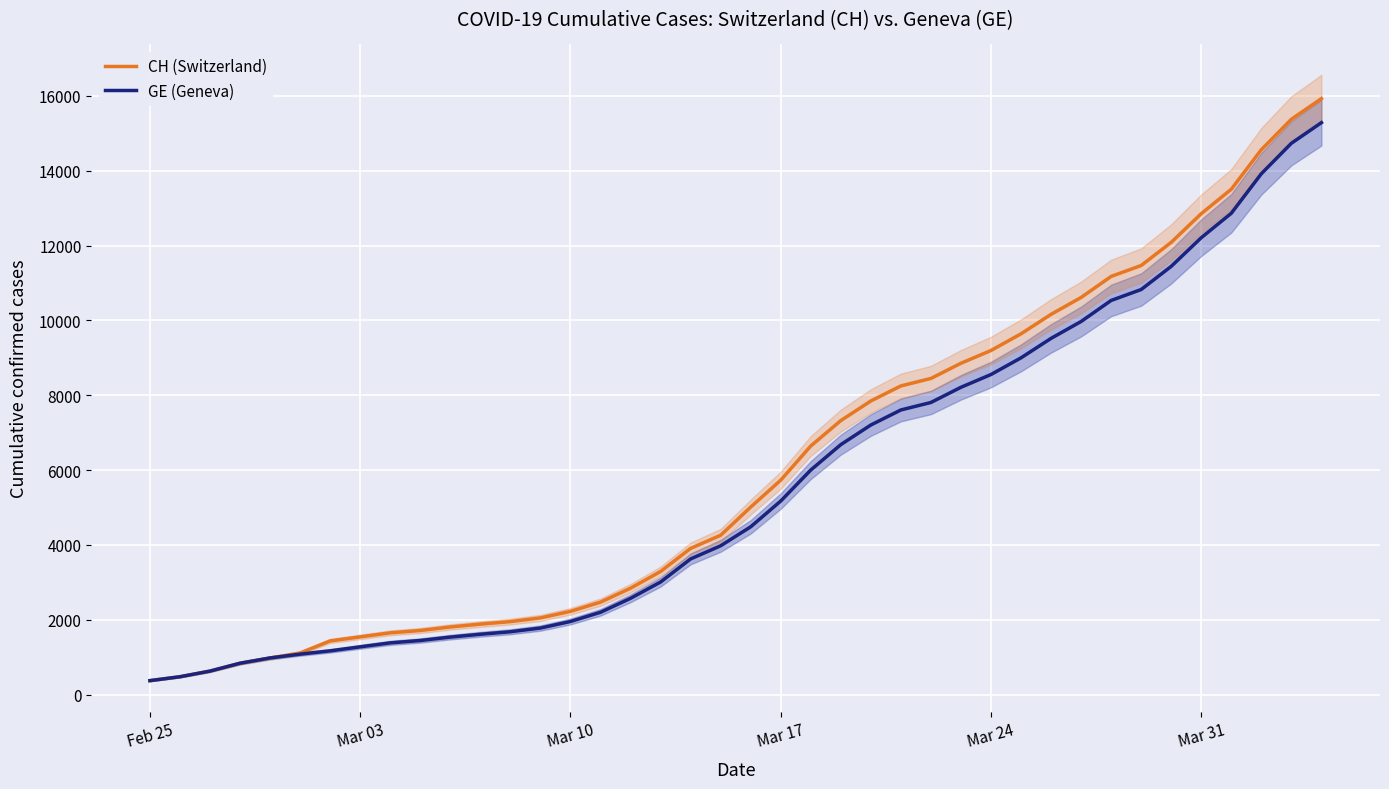

Count the number of categories in the chart.

40